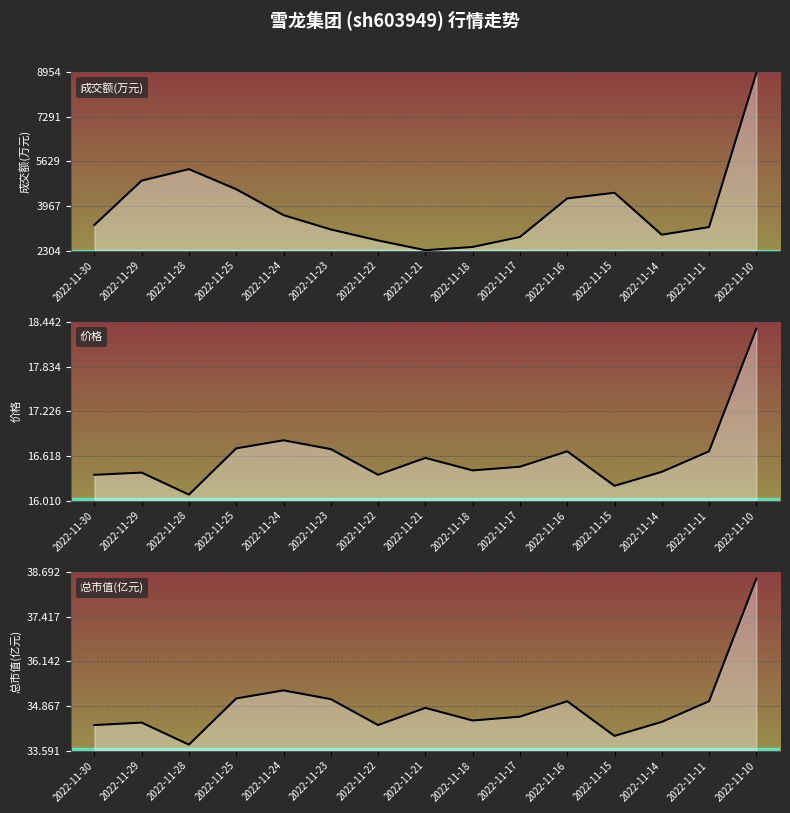

True or false: 总市值(亿元) and 成交额(万元) intersect in this chart.

False